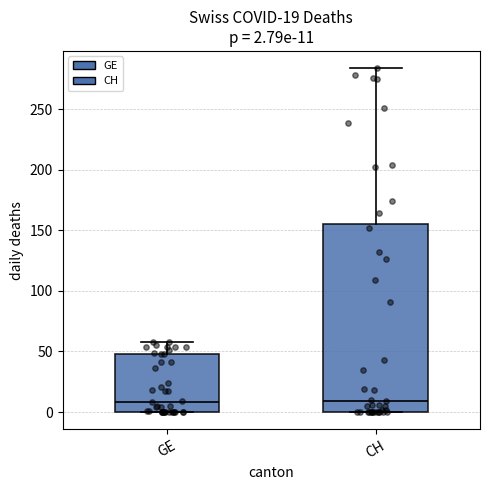

Which box is the tallest, from its lower edge to its upper edge?

CH